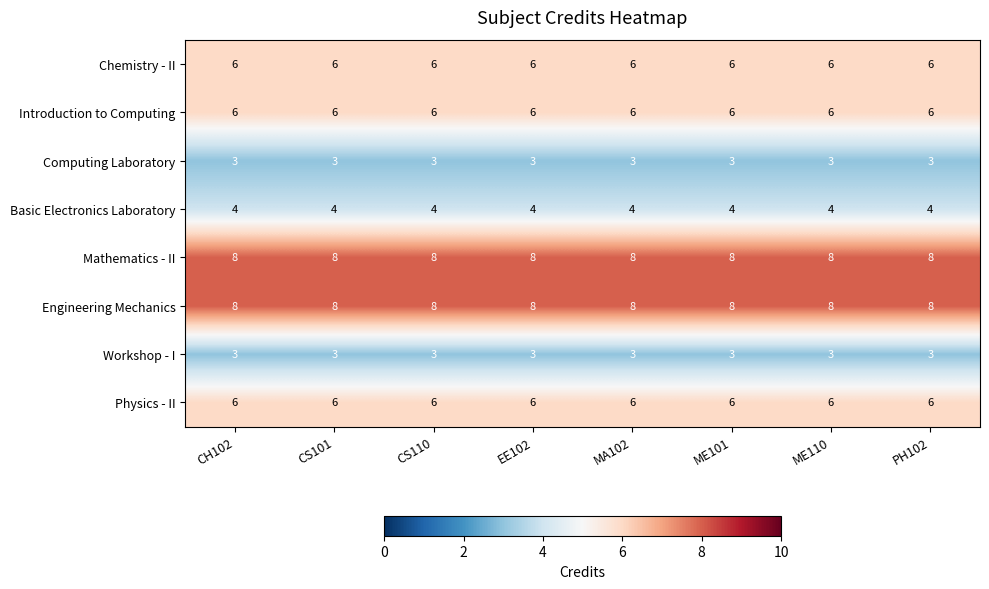

Is the value of Computing Laboratory at EE102 greater than the value of Chemistry - II at MA102?

No